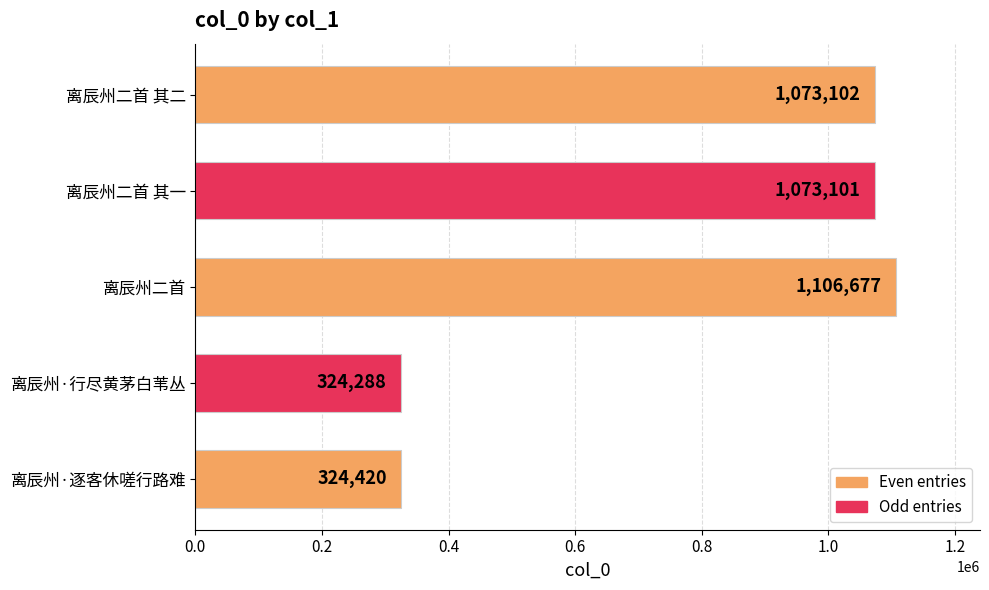

How many categories are shown in the chart?

5